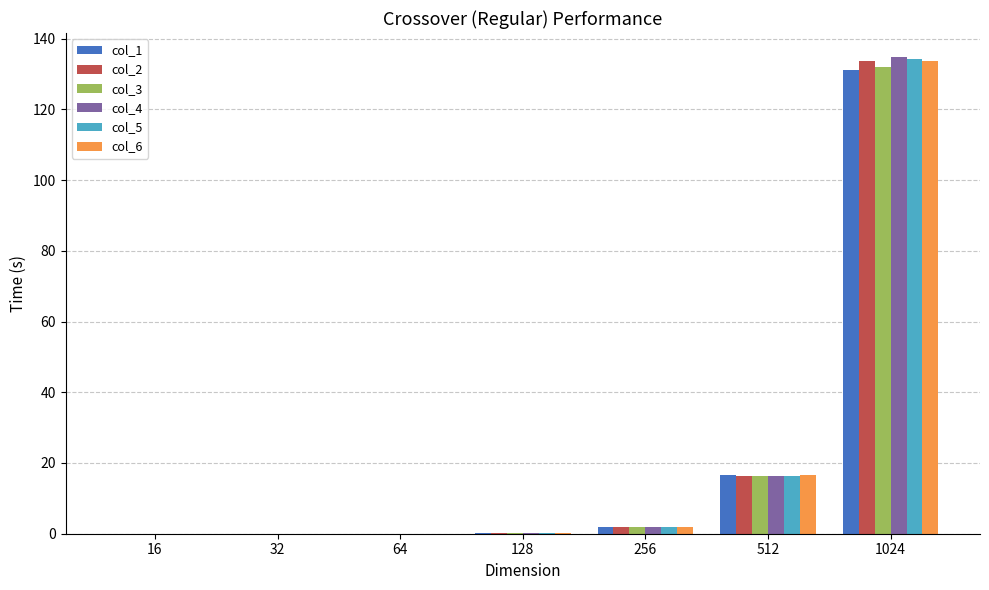

Where is col_5 nearest to the value 67?

512